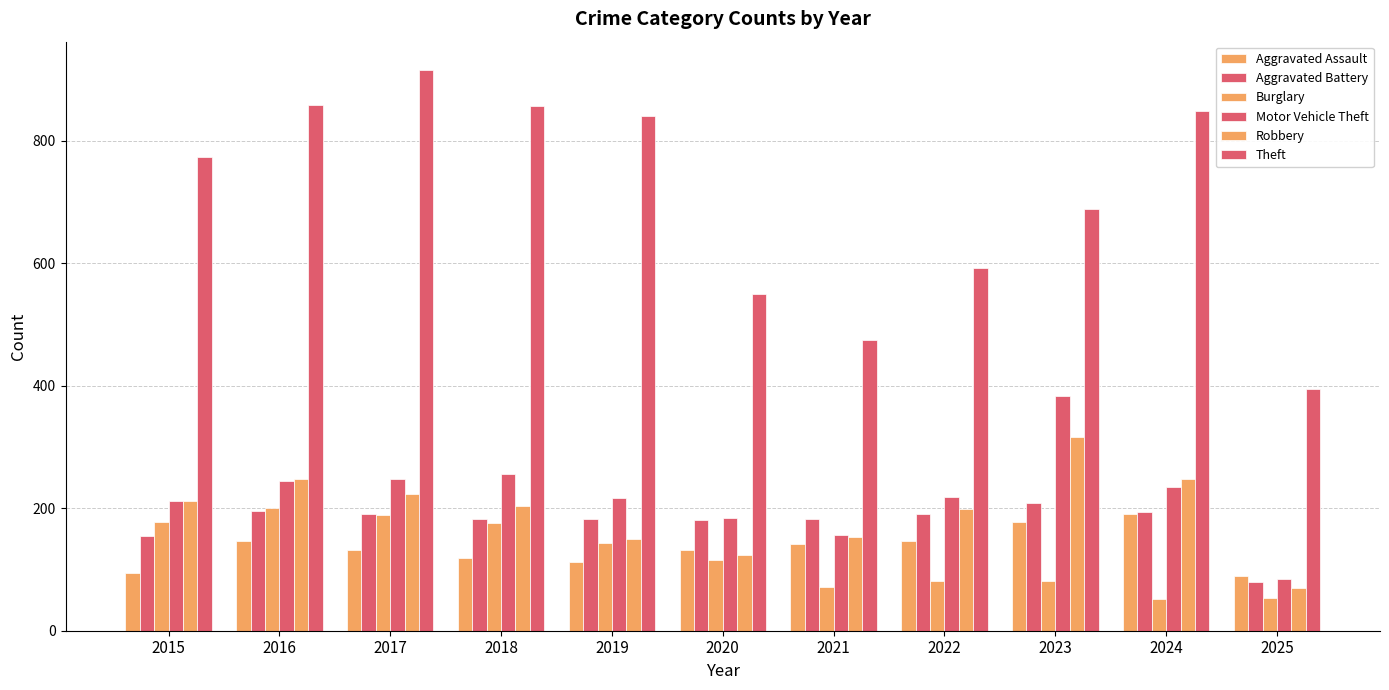

Is it true that Aggravated Assault equals 32 at 2020?

False